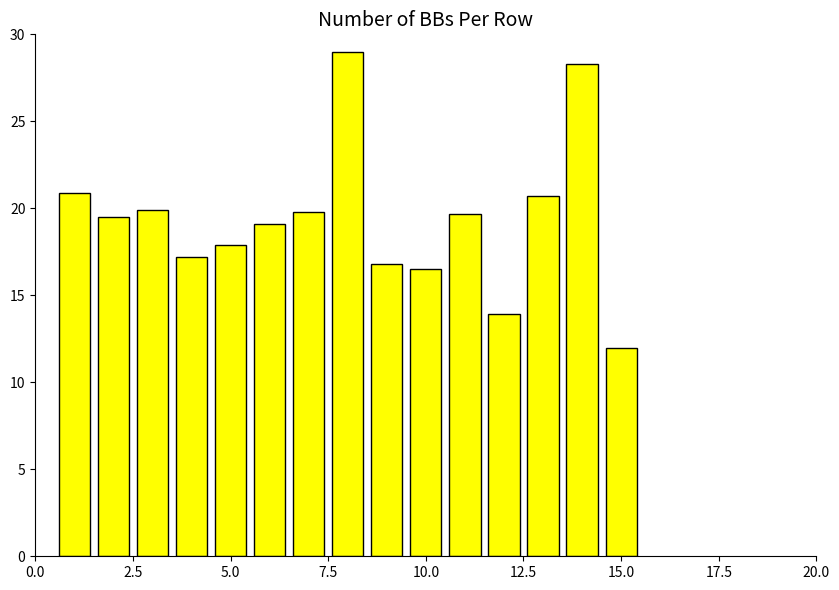

What is the minimum value shown in the chart?

12.0